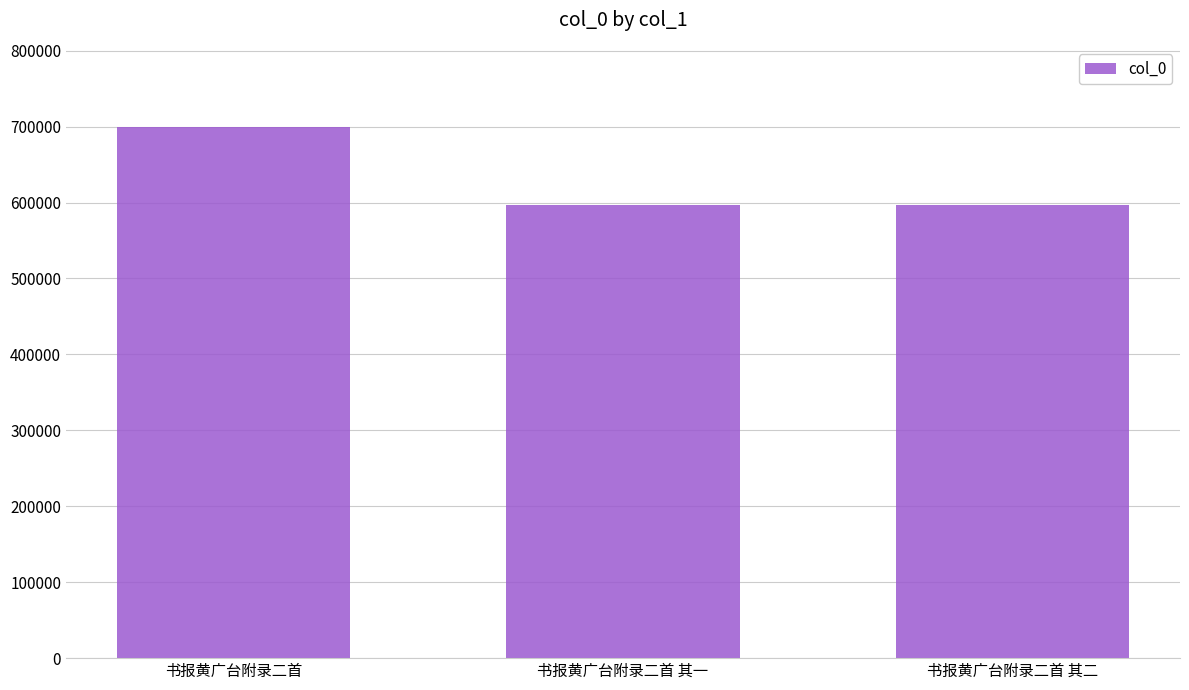

The value at 书报黄广台附录二首 其二 is 830263. True or false?

False